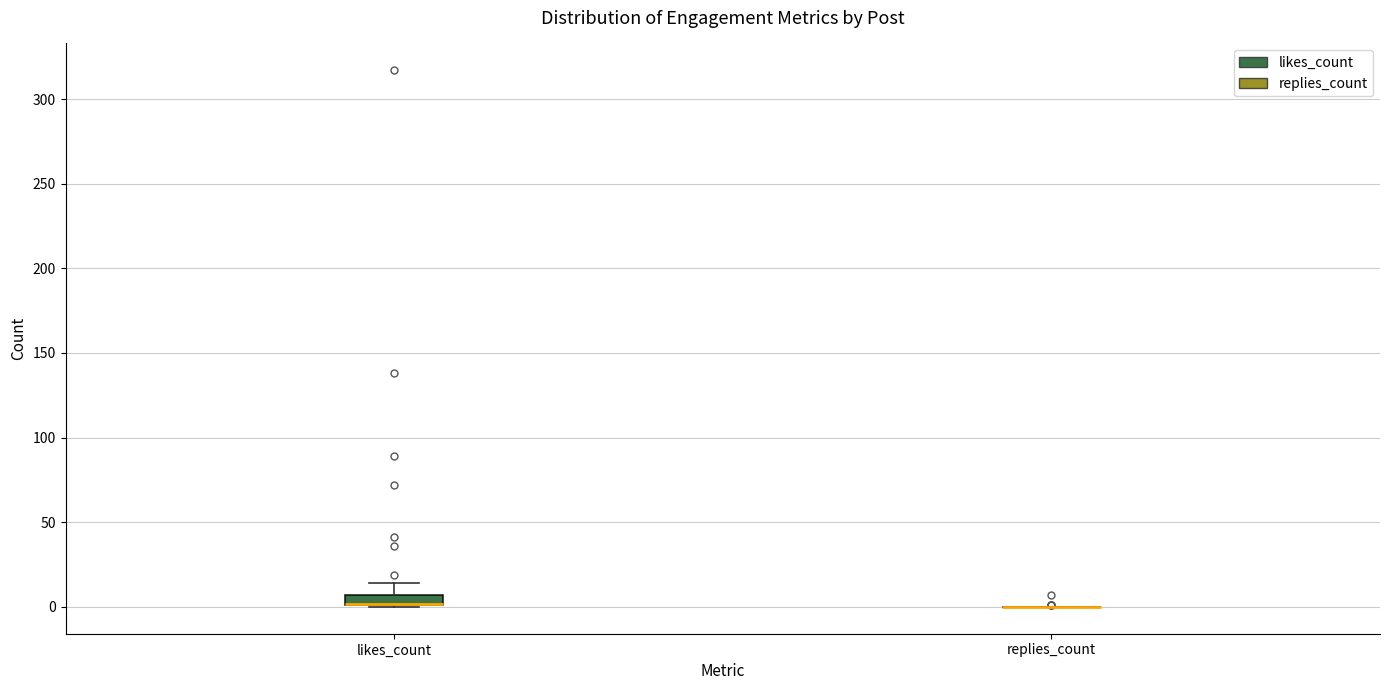

Comparing the boxes themselves (not the whiskers), which one is the tallest?

likes_count